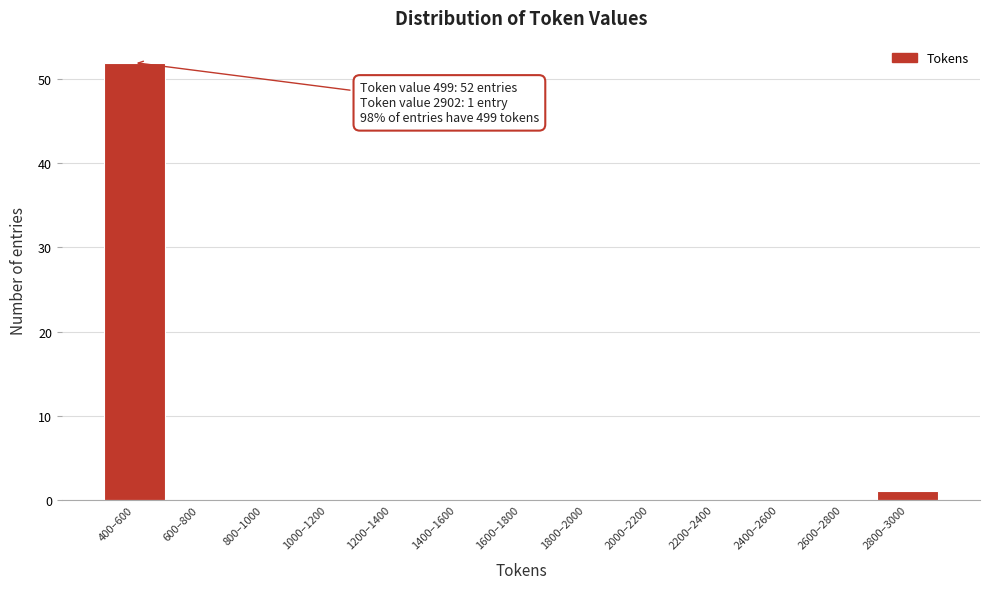

Reading right to left, list all the values displayed in this chart.

2800–3000=1	2600–2800=0	2400–2600=0	2200–2400=0	2000–2200=0	1800–2000=0	1600–1800=0	1400–1600=0	1200–1400=0	1000–1200=0	800–1000=0	600–800=0	400–600=52